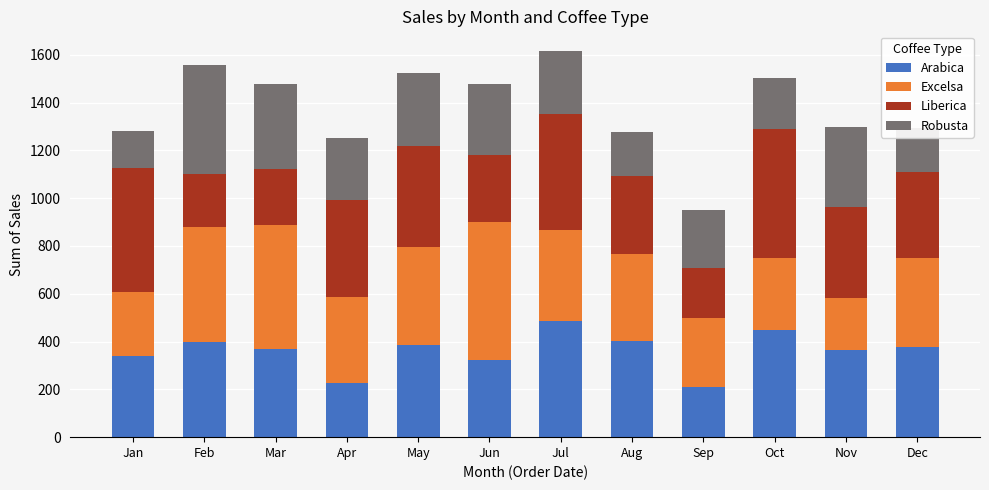

Is it true that Arabica equals 557.8 at Jan?

False